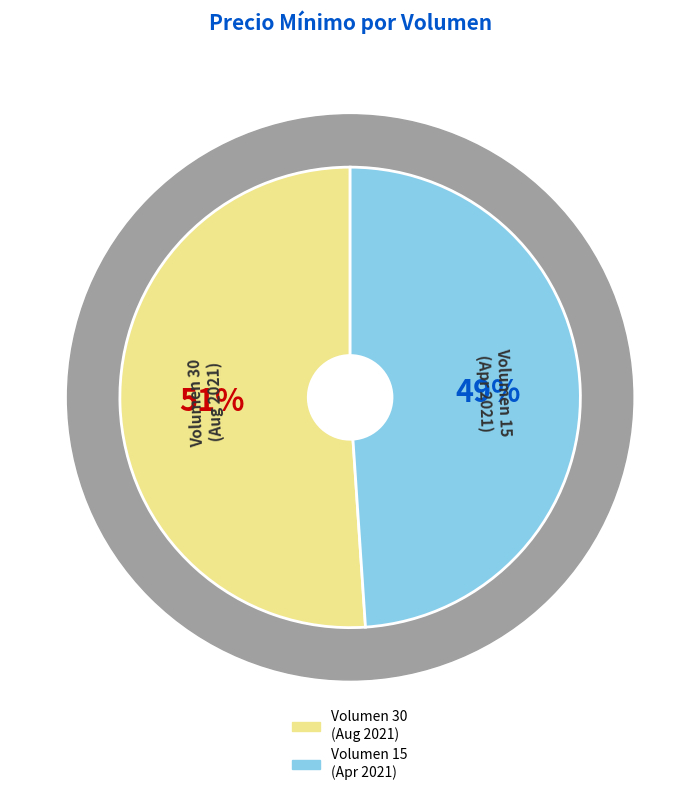

Rank the categories by value from lowest to highest.

15, 30